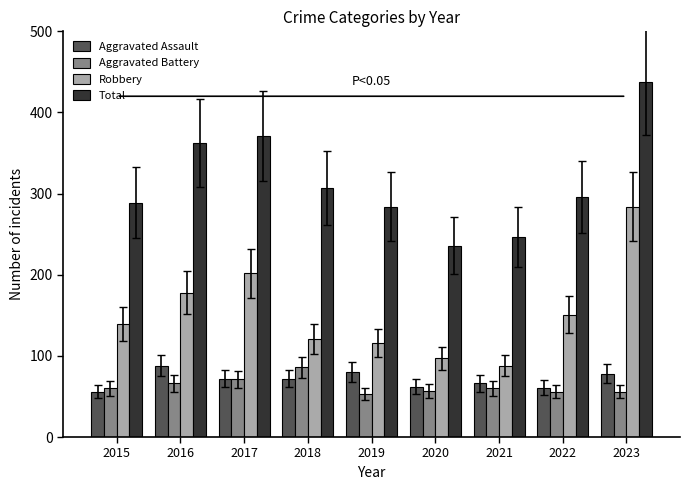

At which category does the chart reach its peak across all series?

2023